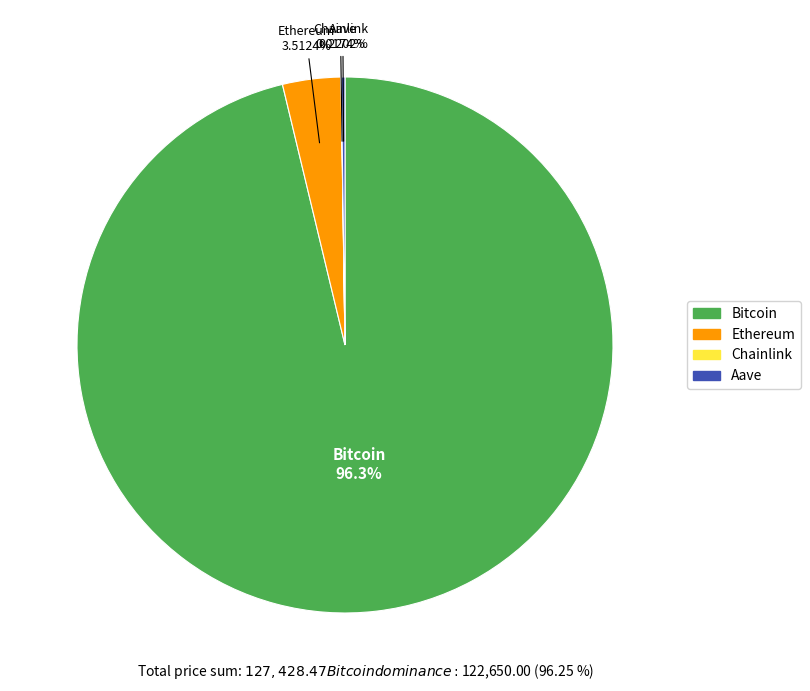

Which category has the biggest portion of the pie?

Bitcoin